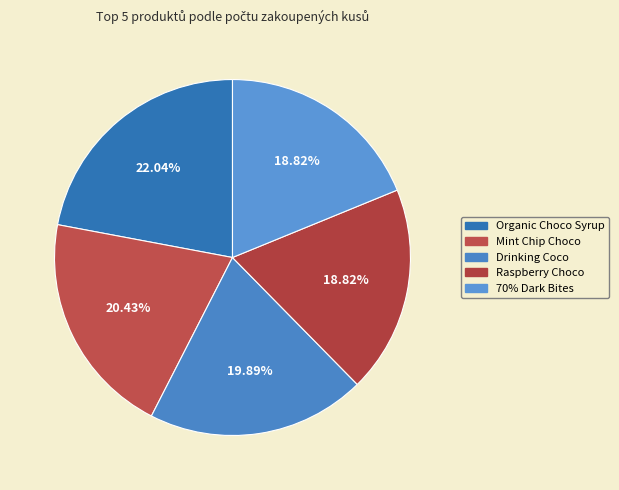

Is there any slice that represents more than half of the pie?

No